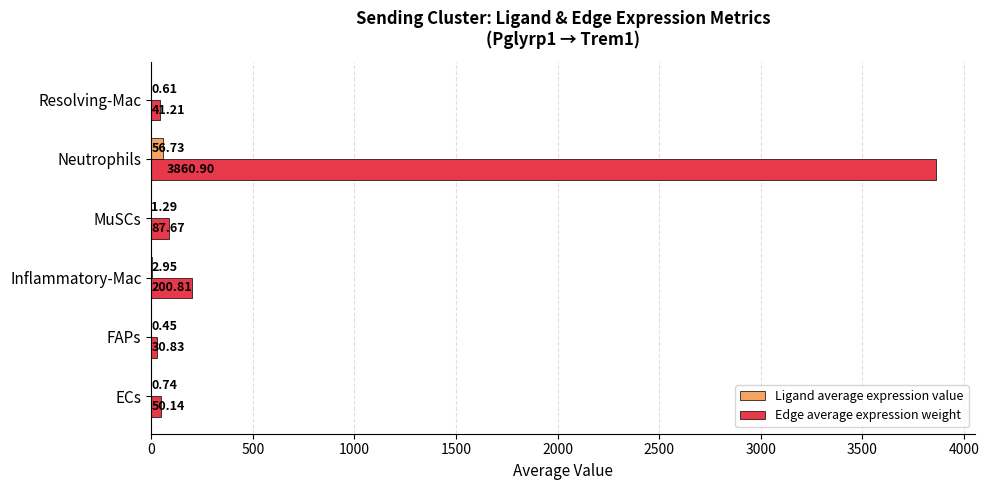

Which series changed the most between ECs and MuSCs?

Edge average expression weight